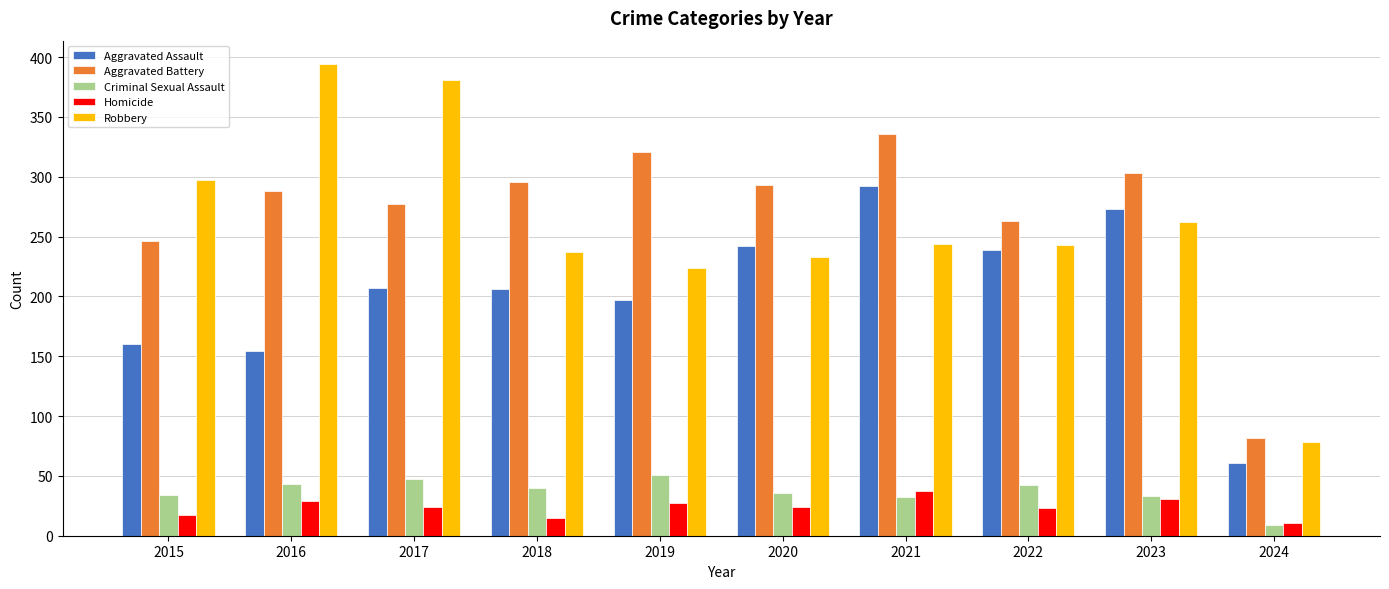

The Robbery series shows 54 at 2024. True or false?

False